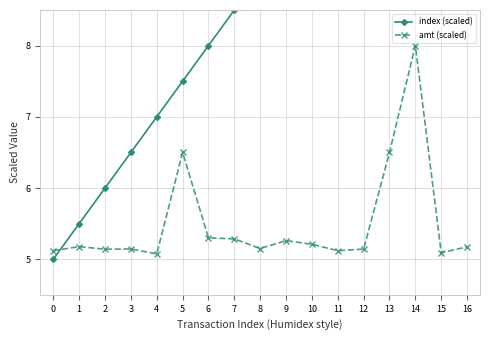

True or false: index (scaled) has more than 1 interior local peaks.

False